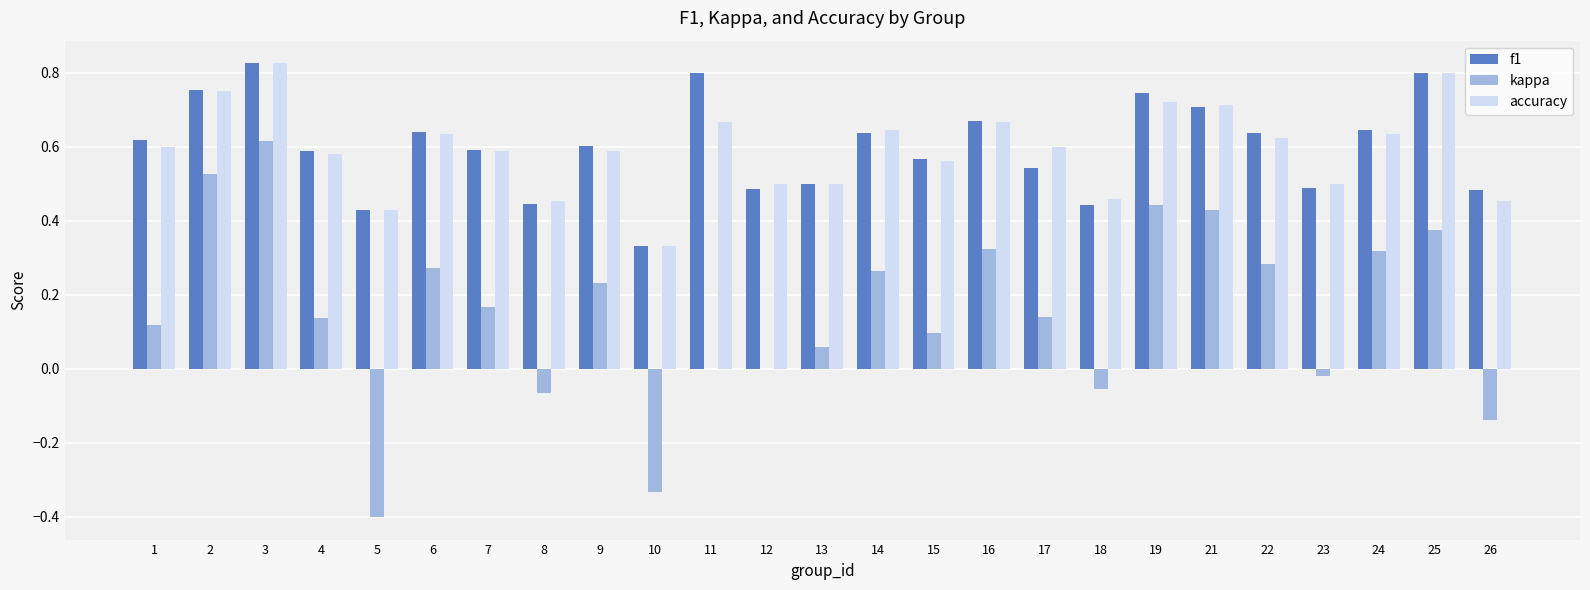

Which series changed the most between 12 and 14?

kappa